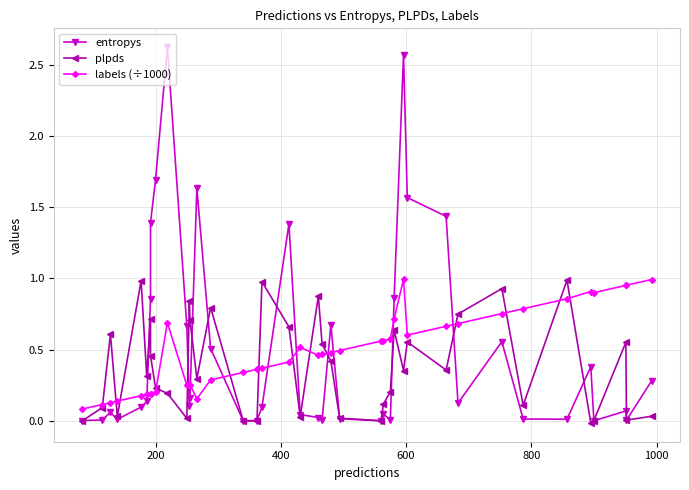

True or false: plpds and entropys intersect in this chart.

True